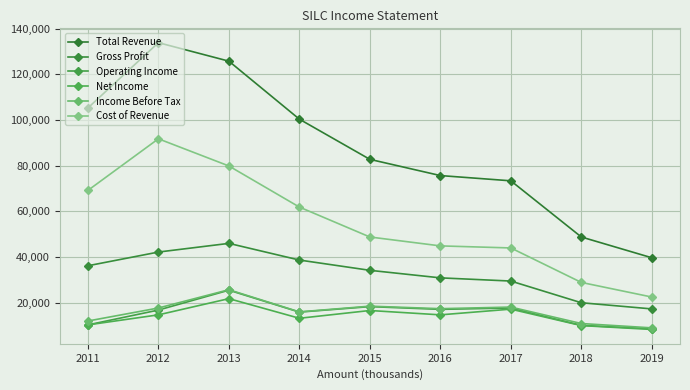

Which category has the highest value across all series?

2012